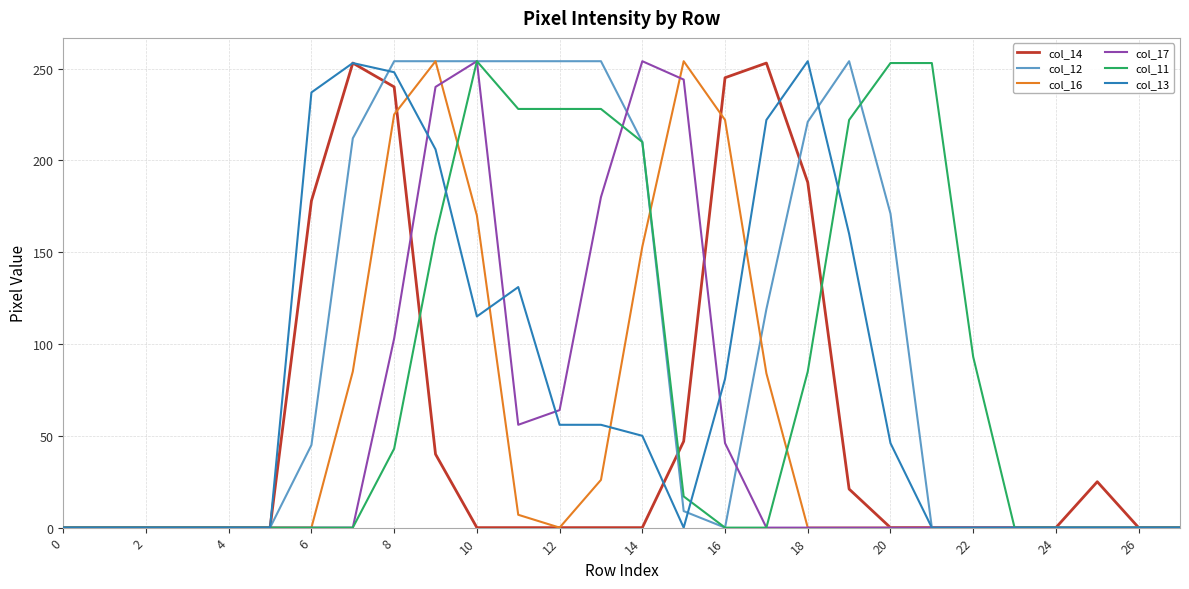

How many lines are shown in the chart?

6